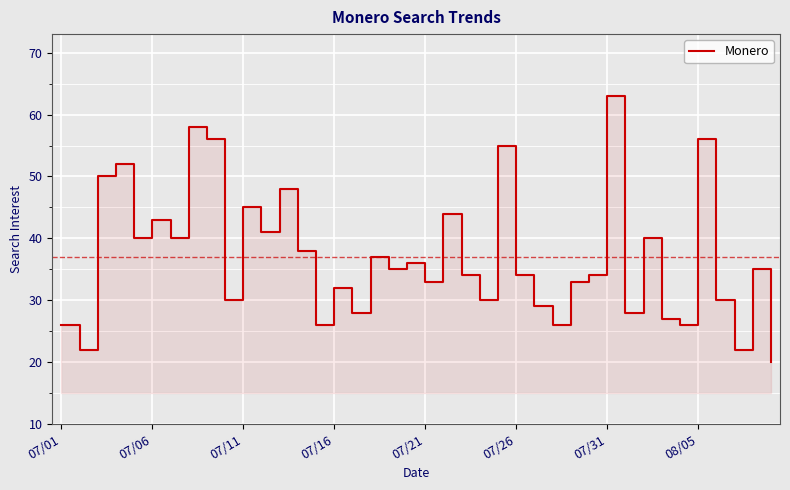

What position from the left is 31?

32